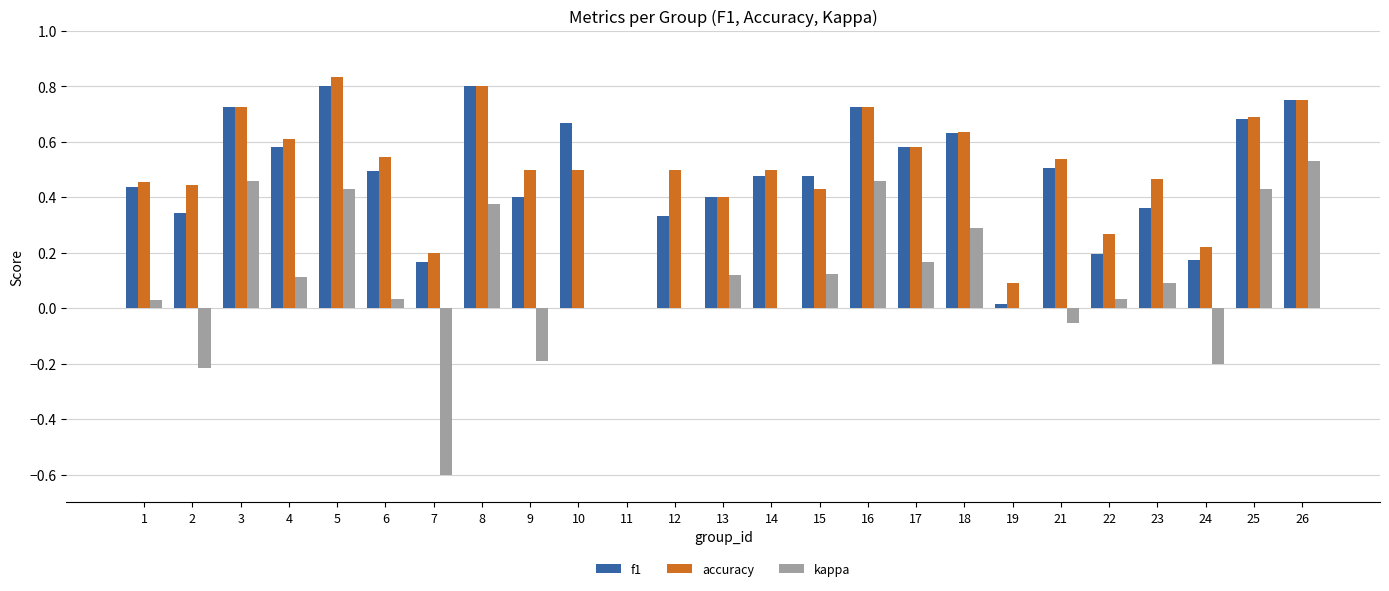

Is the value of kappa at 15 greater than the value of f1 at 21?

No